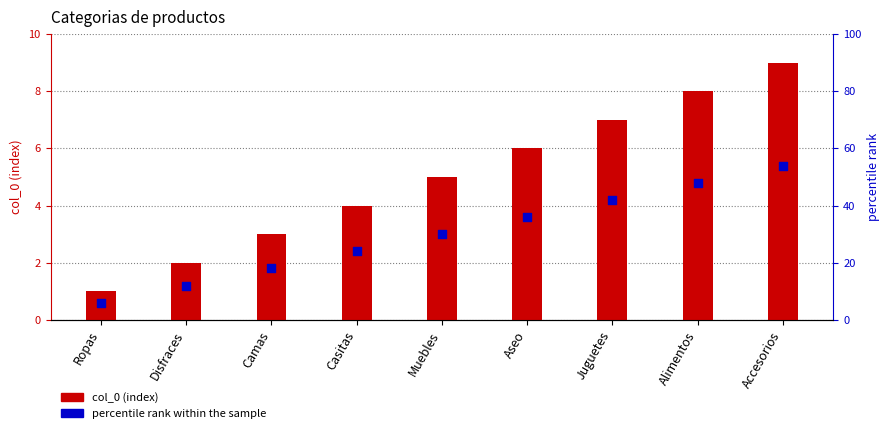

What is the change in value from Disfraces to Accesorios?

+7